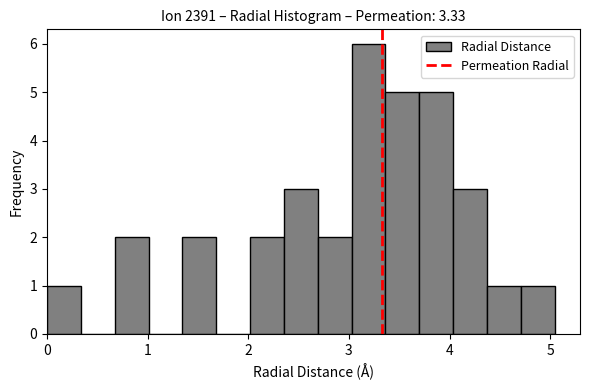

Read against the x-axis, roughly where is the centre of the tallest bar?

3.2